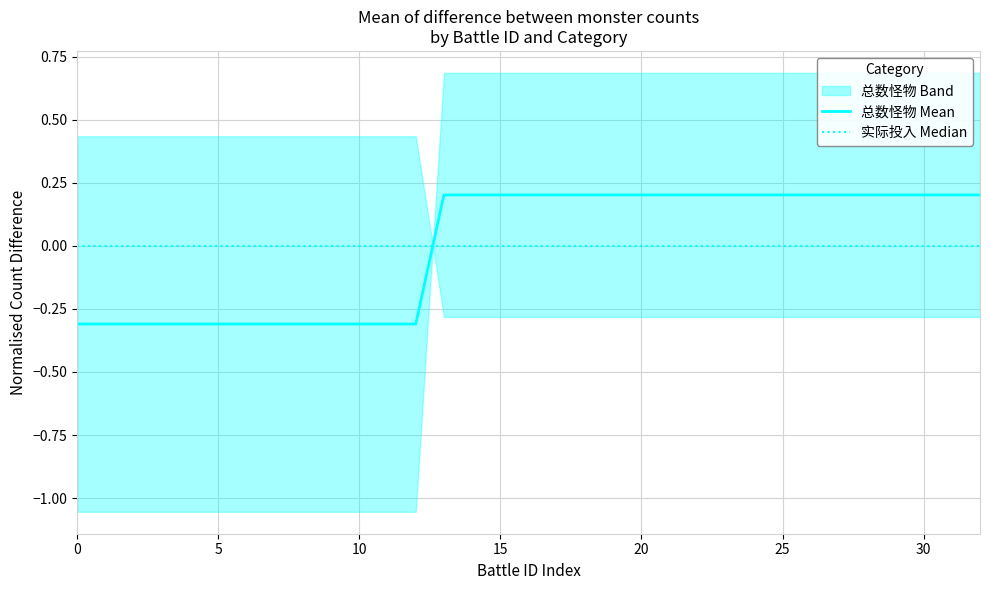

Where do 实际投入 Median and 总数怪物 Mean first cross each other?

12 and 13